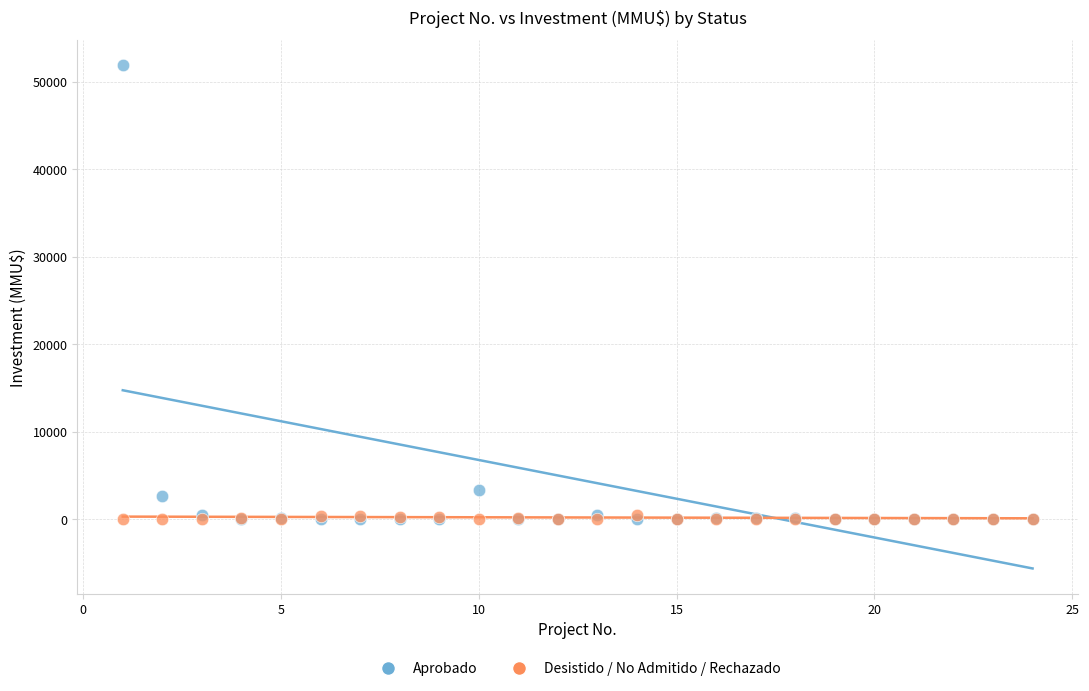

Across all series, what Y value is closest to 25930?

3369